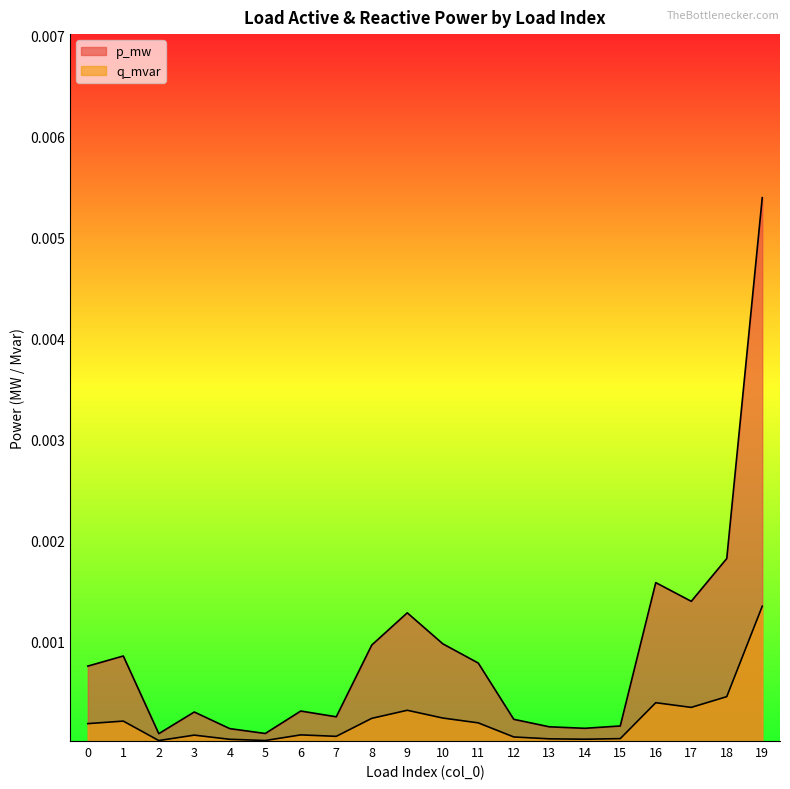

True or false: p_mw has more than 0 points higher than both neighbors.

True